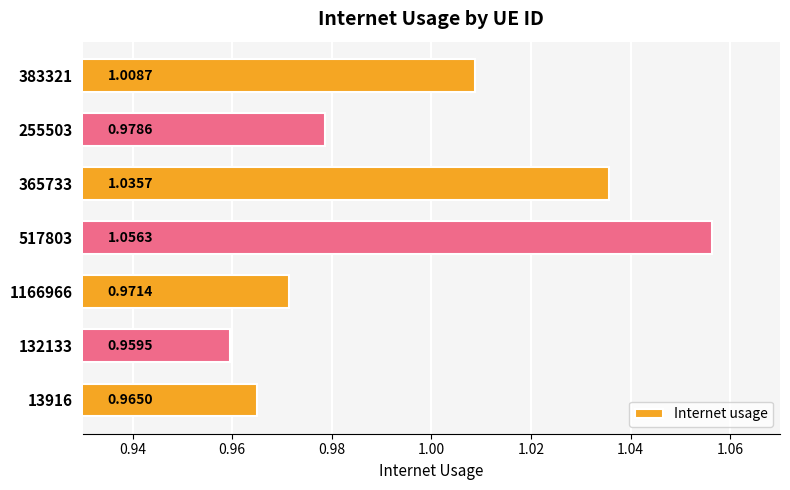

Rank the categories by value from lowest to highest.

132133, 13916, 1166966, 255503, 383321, 365733, 517803